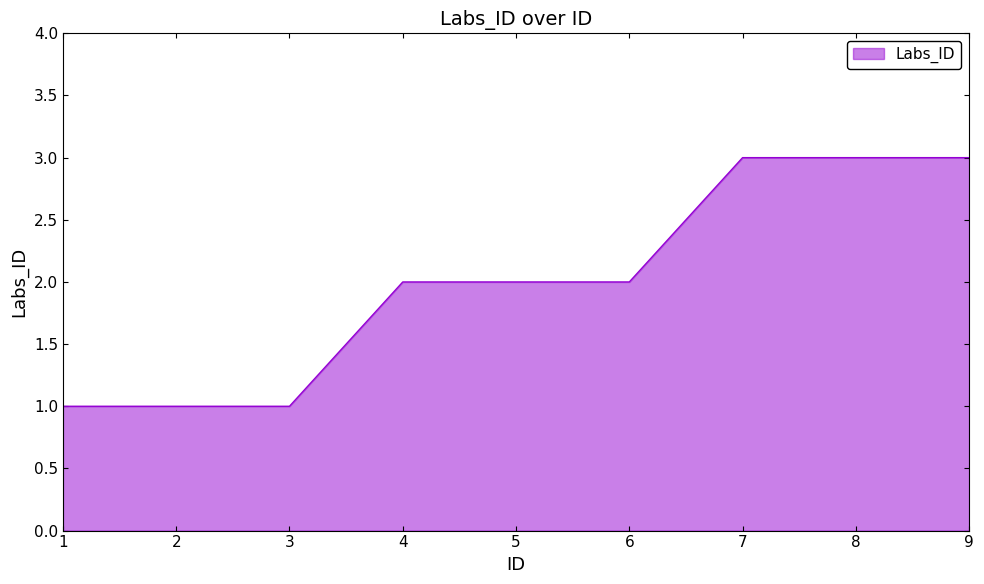

Read the value at 7.

3